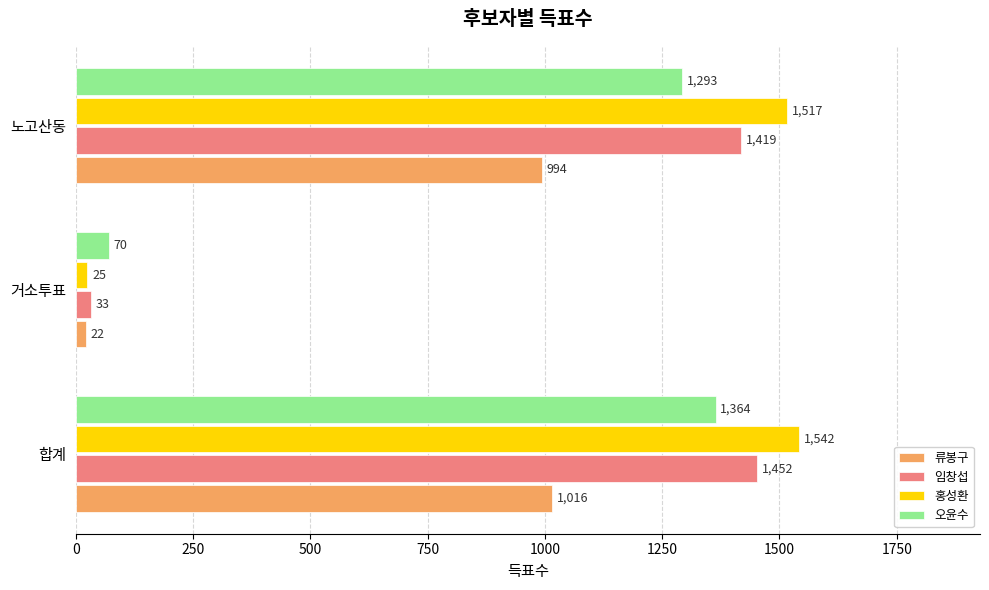

What is the spread (max minus min) of values at 노고산동?

523